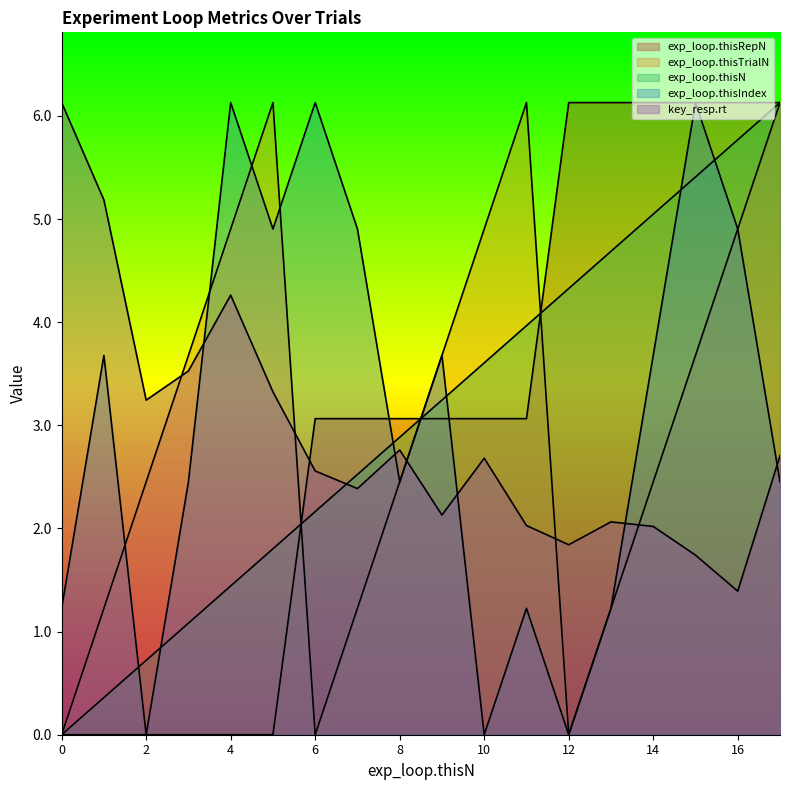

At which label is exp_loop.thisRepN closest to 3?

6